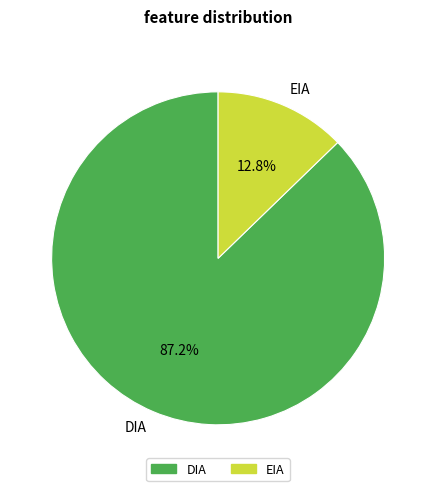

Rank the categories by value from highest to lowest.

DIA, EIA